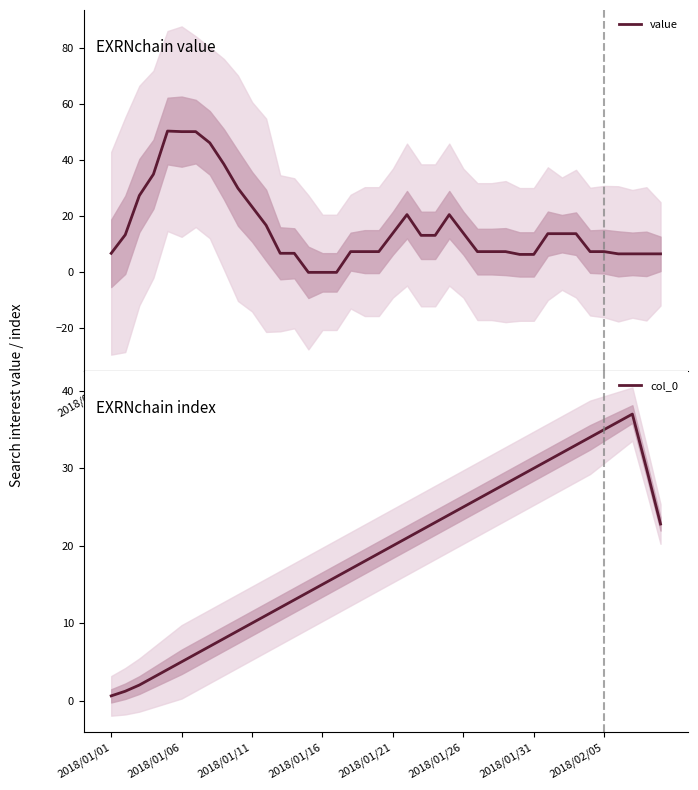

Between 17 and 37, which series saw the biggest shift?

col_0